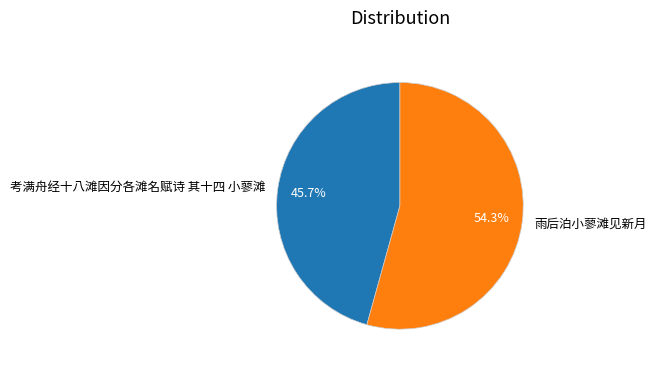

Rank the categories by value from highest to lowest.

雨后泊小蓼滩见新月, 考满舟经十八滩因分各滩名赋诗 其十四 小蓼滩